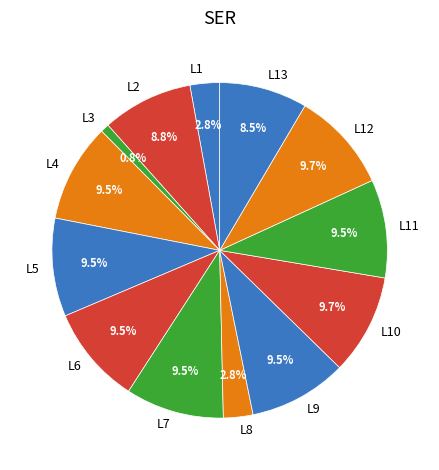

Do L6 and L5 together represent more than half of the pie?

No